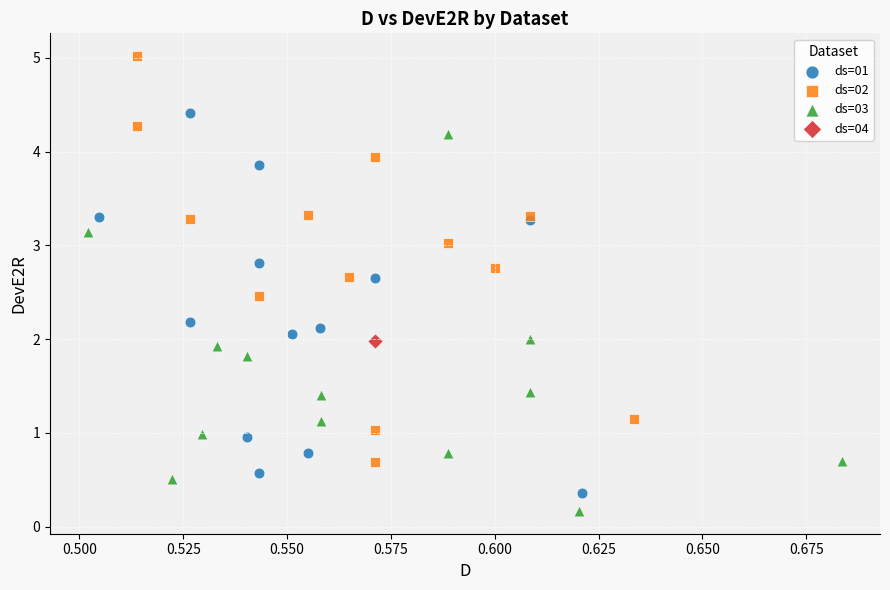

Which series reaches the maximum Y coordinate?

ds=02